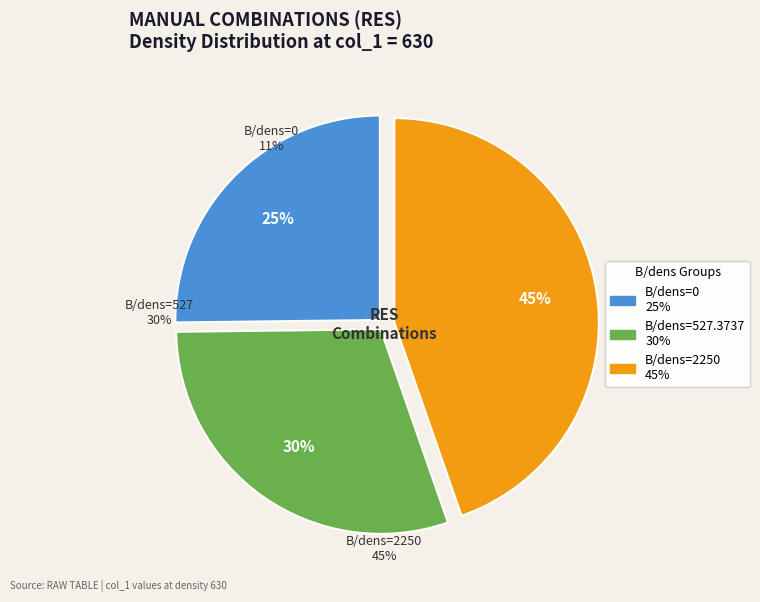

To the nearest percent, what percentage of the pie is B/dens=527.3737?

30%